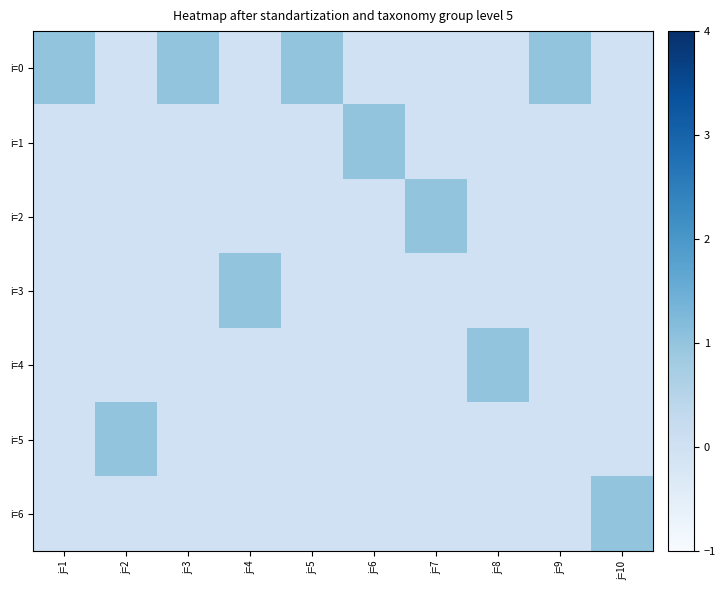

Which category has the lowest value across all series?

j=2